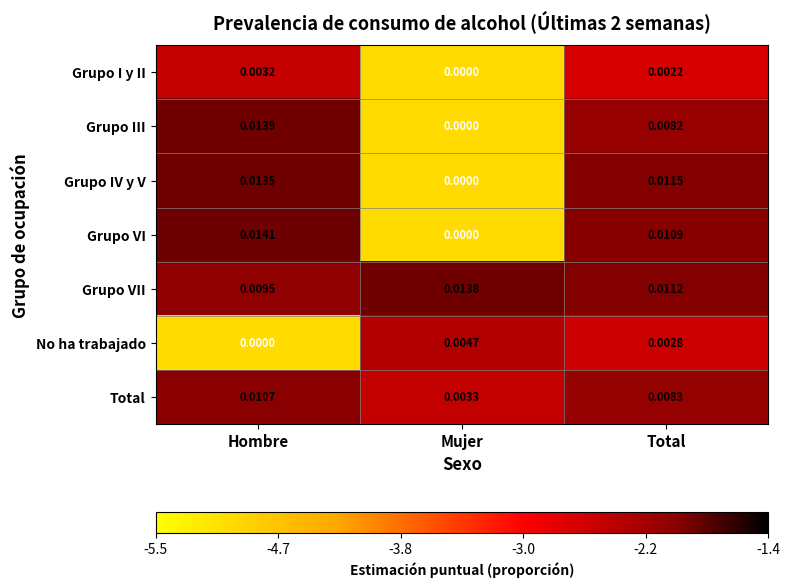

What is the total value across all series at Hombre?

0.1